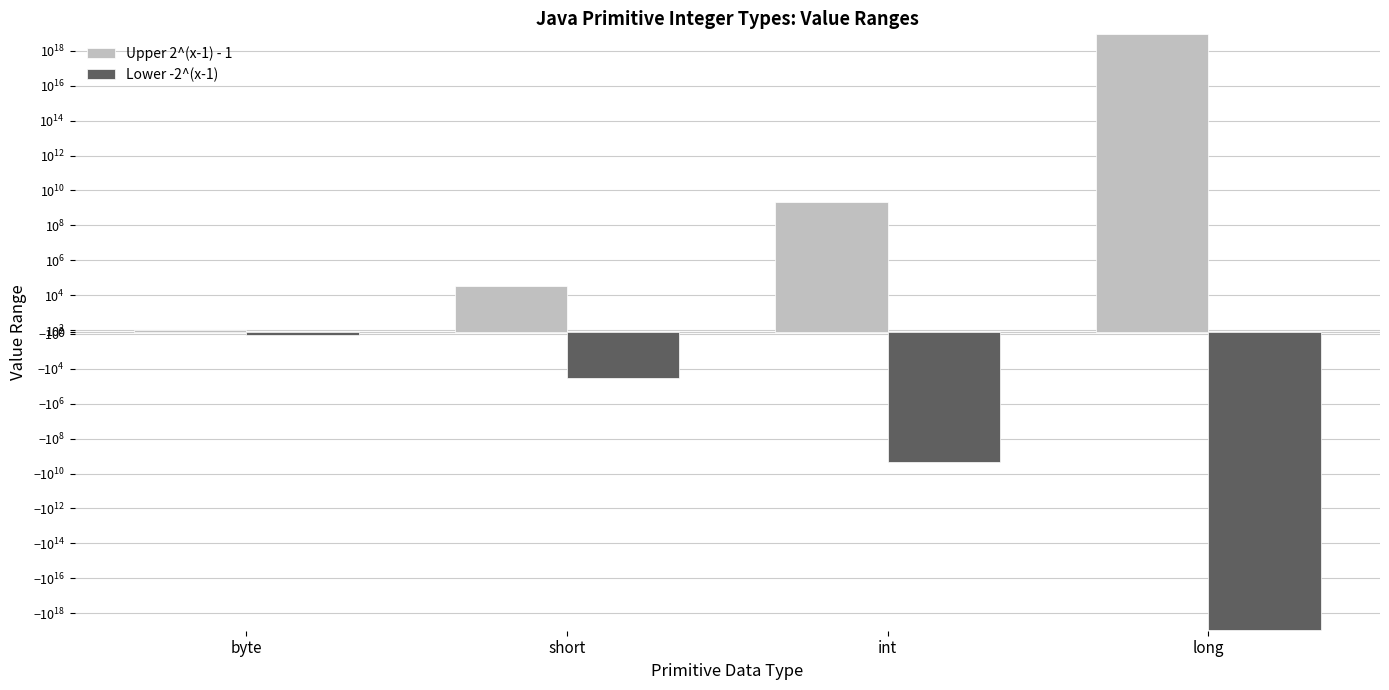

How many distinct data groups are displayed?

2